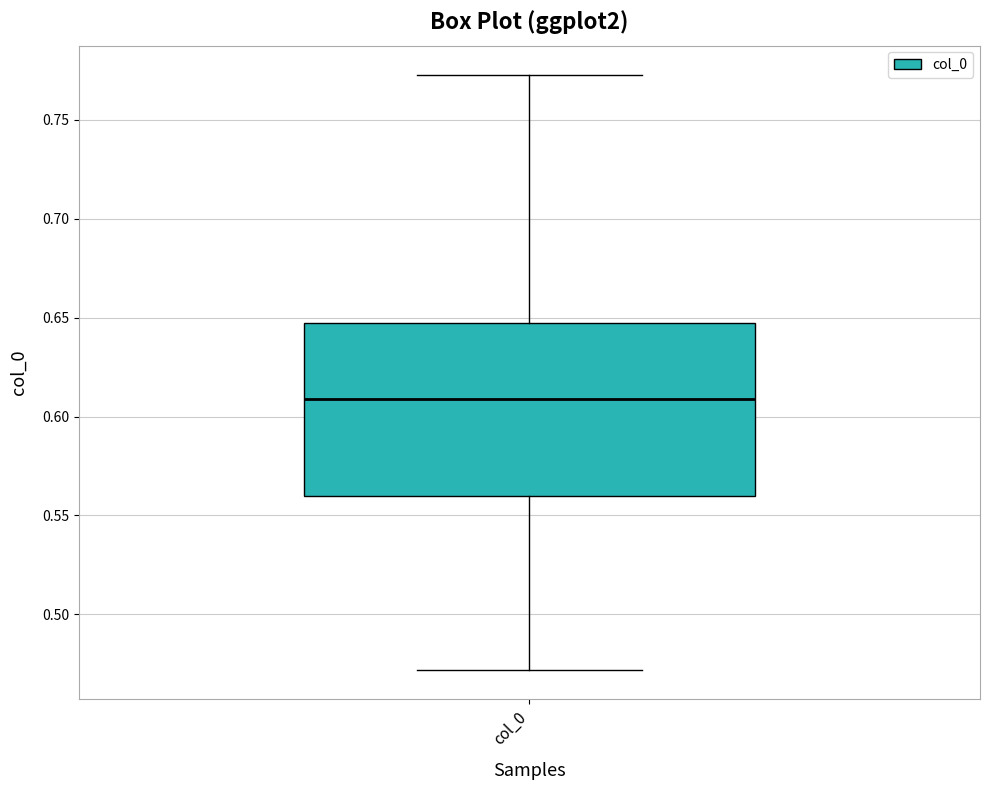

Transcribe this box plot: give where the median line is, the range the box spans, and where the two whiskers end, as read against the y-axis. The values are not printed on the chart, so give them approximately, as read against the axis.

median 0.610, box 0.560 to 0.645, whiskers 0.470 to 0.775